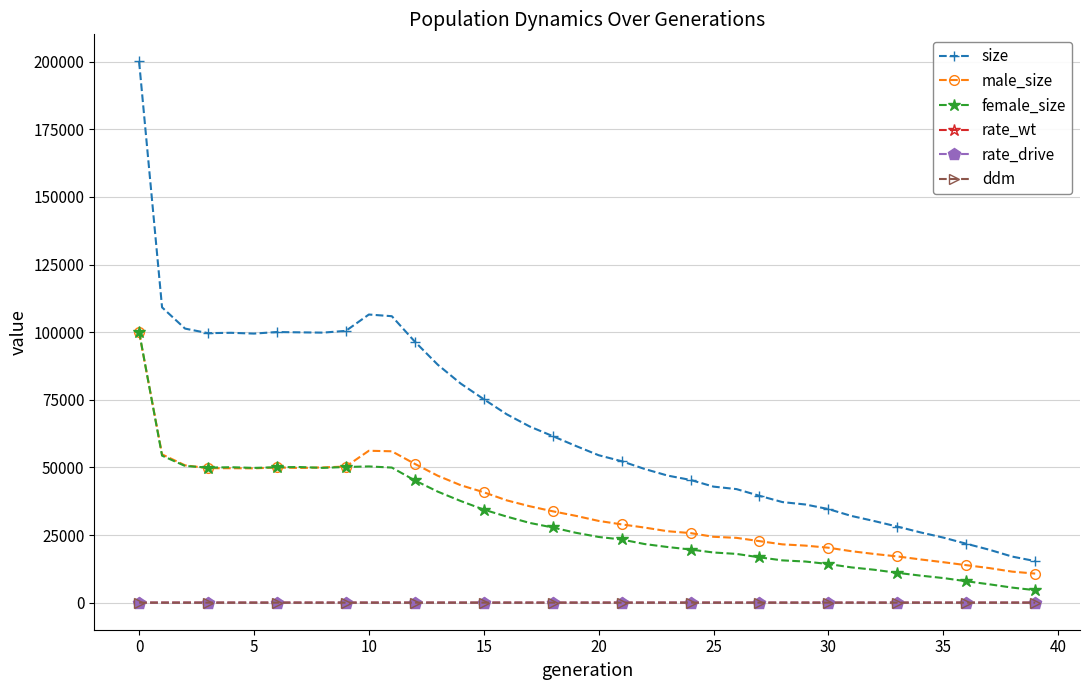

Which series has the largest range (max minus min)?

size